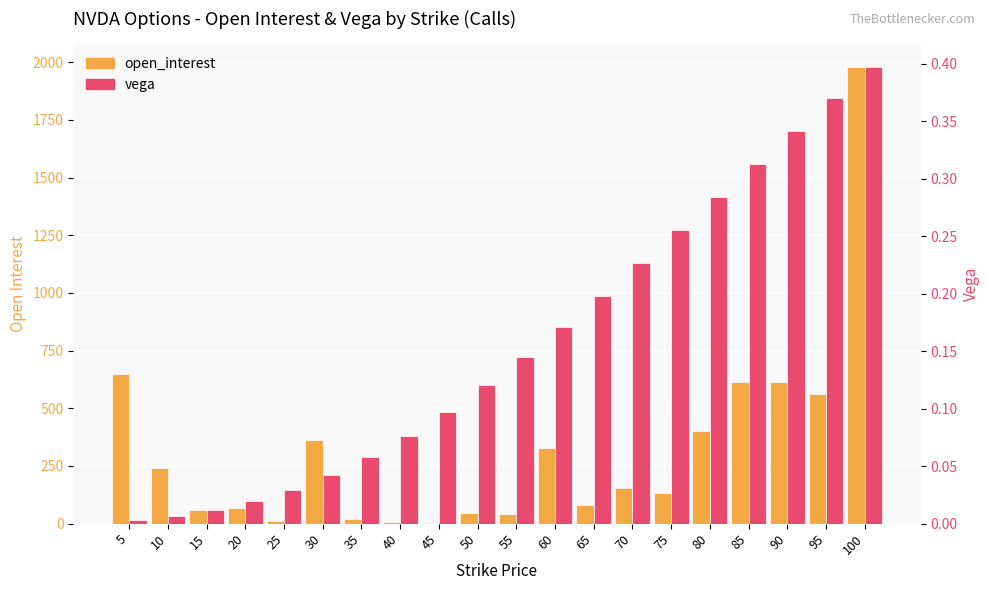

Rank the series by their maximum value, from lowest to highest.

vega, open_interest